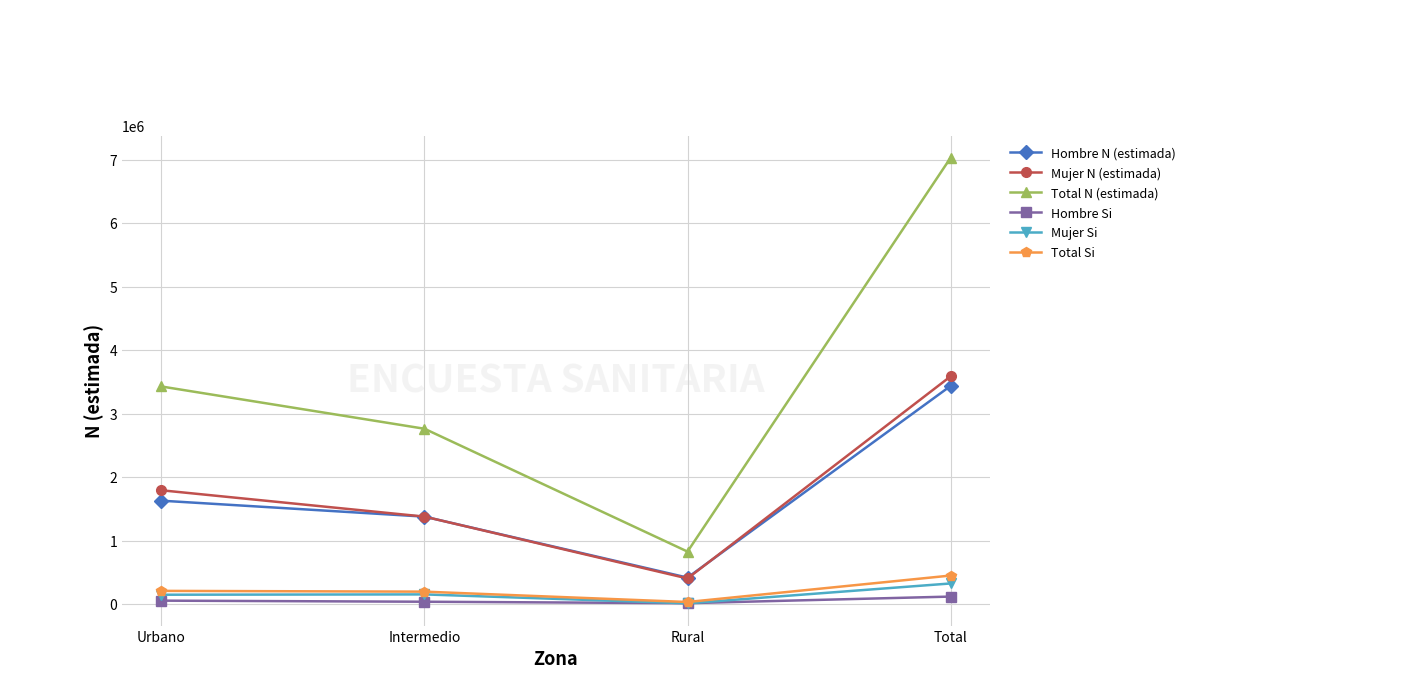

List the series in order of their peak value, lowest first.

Hombre Si, Mujer Si, Total Si, Hombre N (estimada), Mujer N (estimada), Total N (estimada)